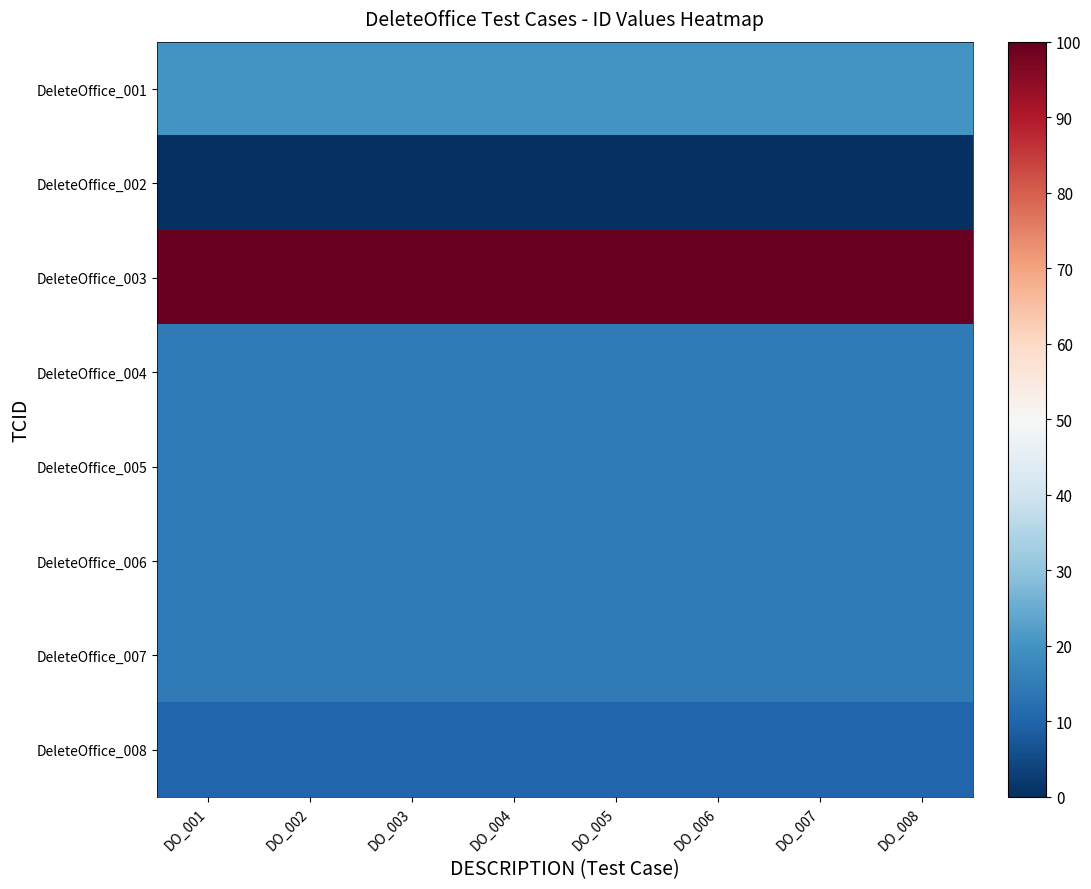

Which series has the largest range (max minus min)?

DeleteOffice_001